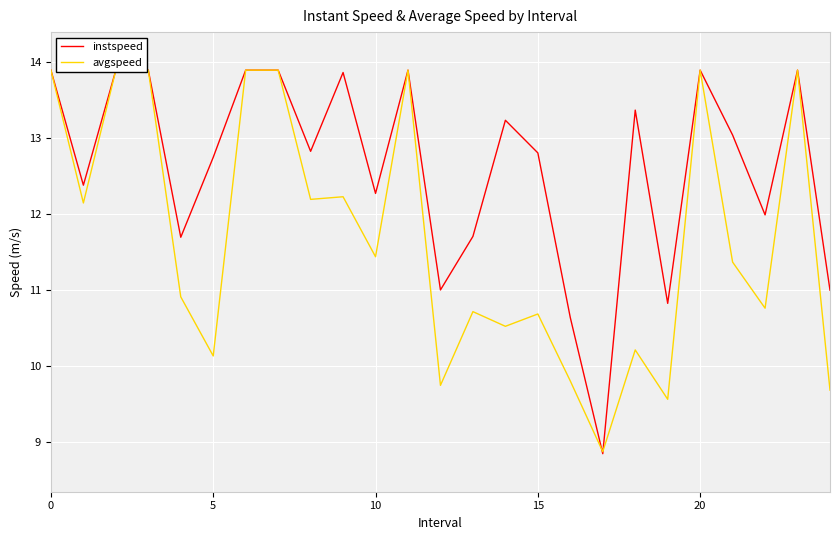

At how many categories does at least one series exceed 13?

12